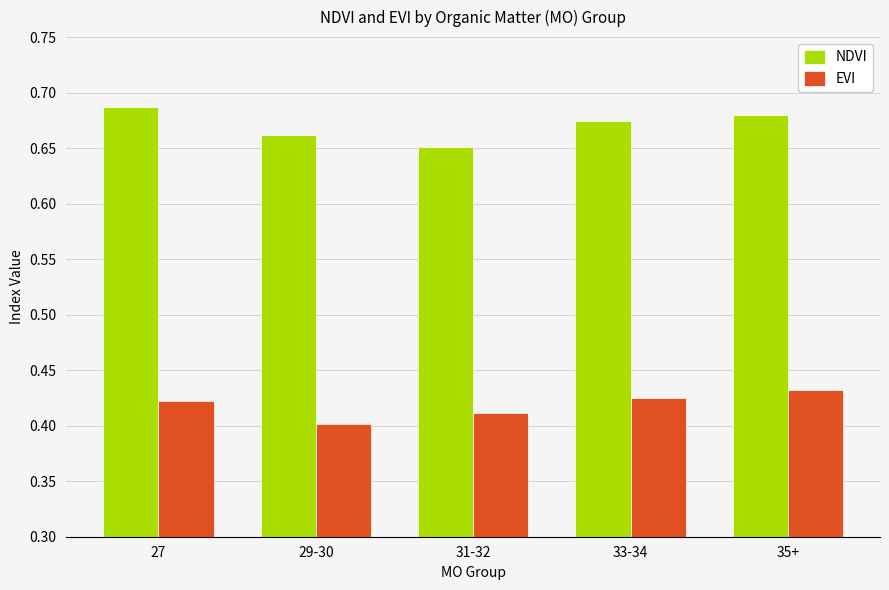

What is the total value across all series at 29-30?

1.1